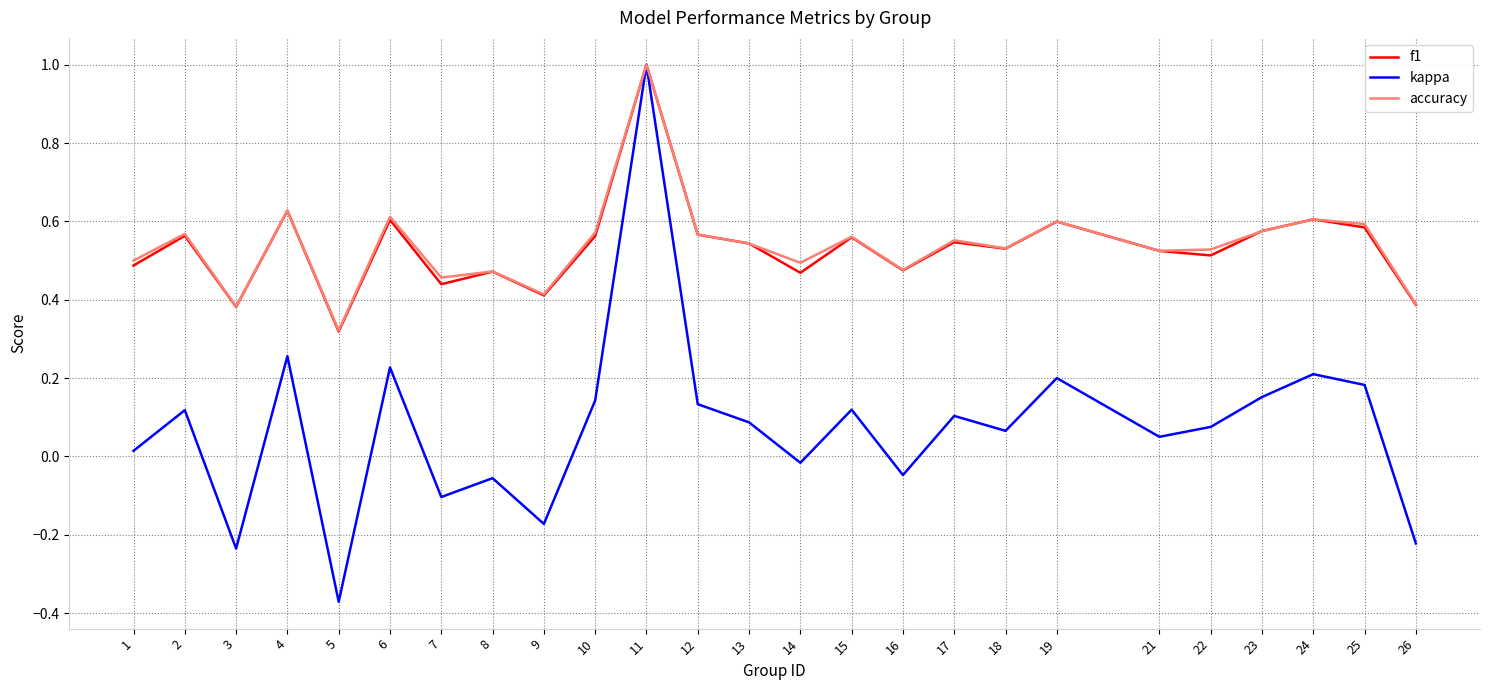

At which category is the sum across all series the highest?

11